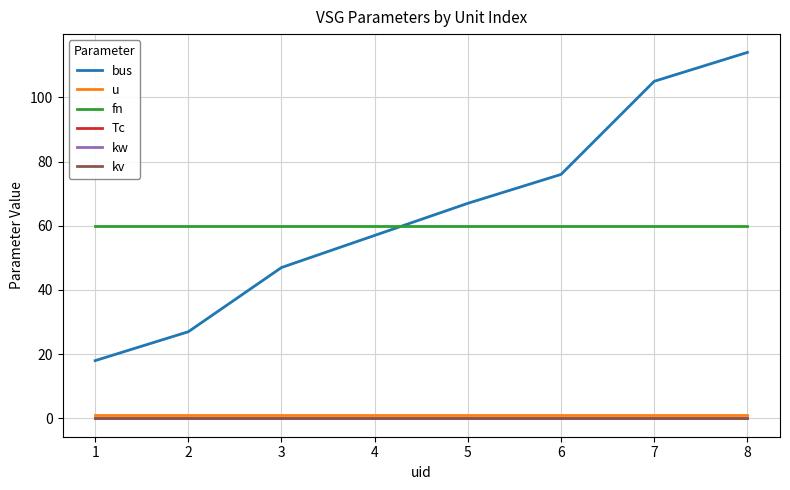

Is the value of Tc at 2 greater than the value of bus at 7?

No